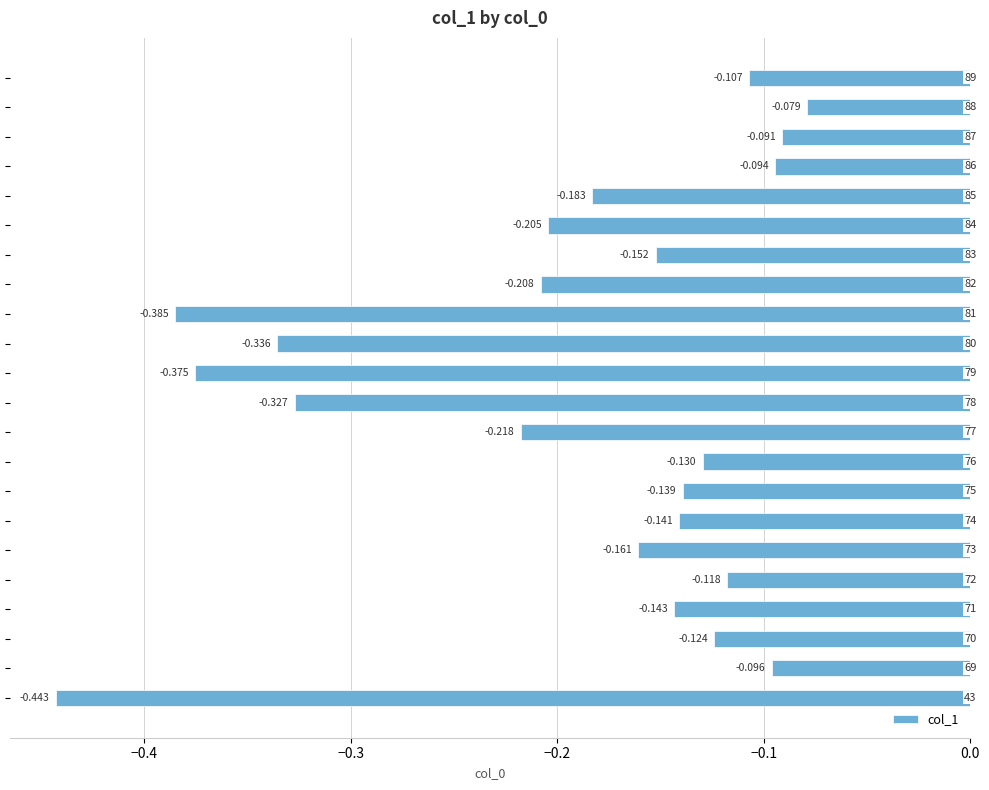

Are the bars grouped side by side (vs. stacked)?

No